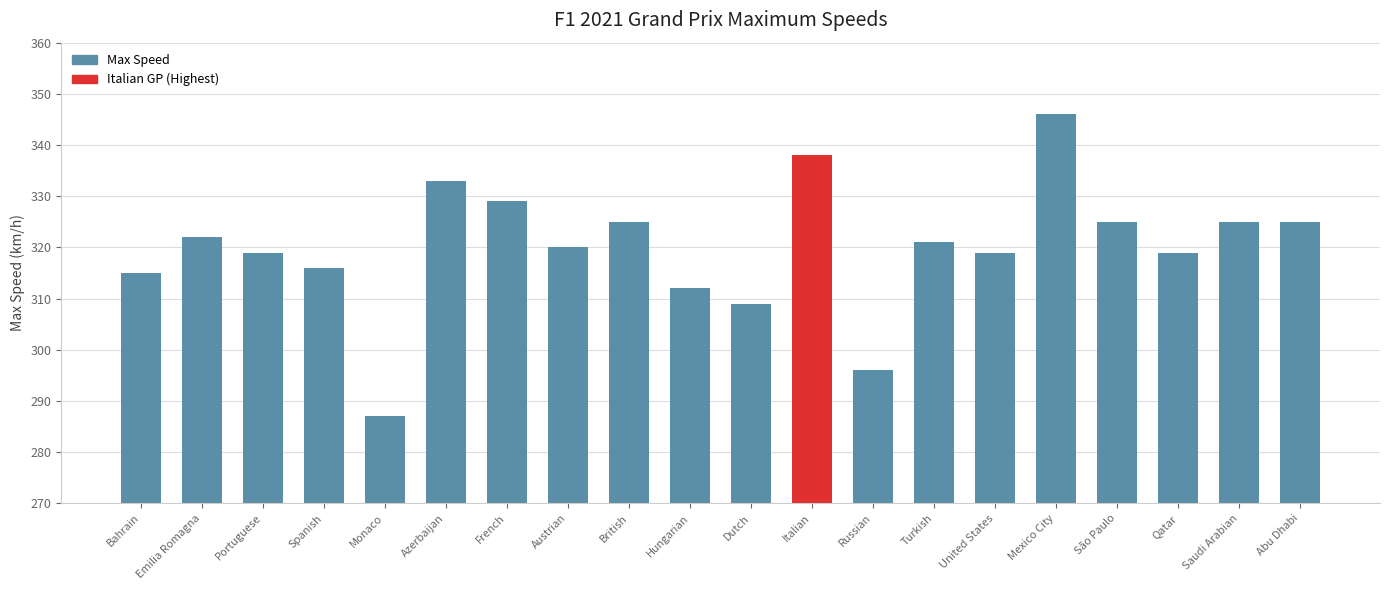

What is the sum of all values?

6401